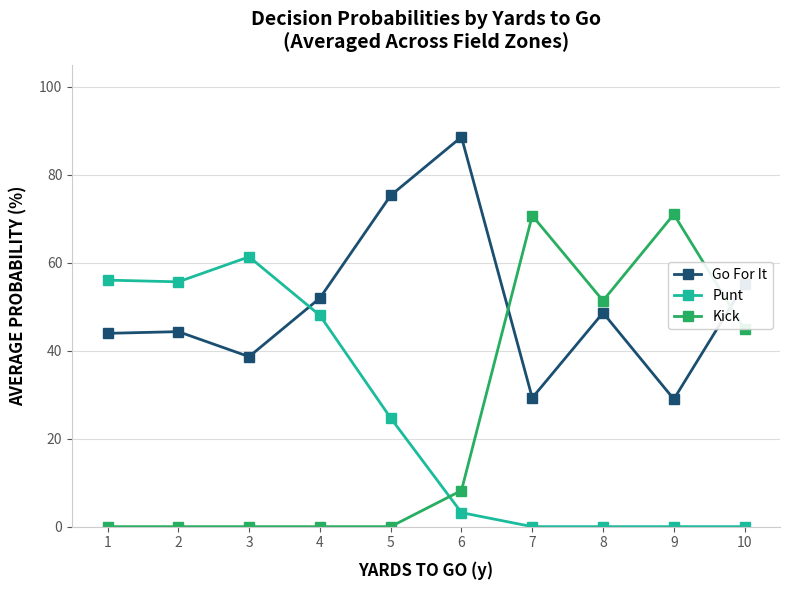

What is the maximum value shown in the chart?

88.6